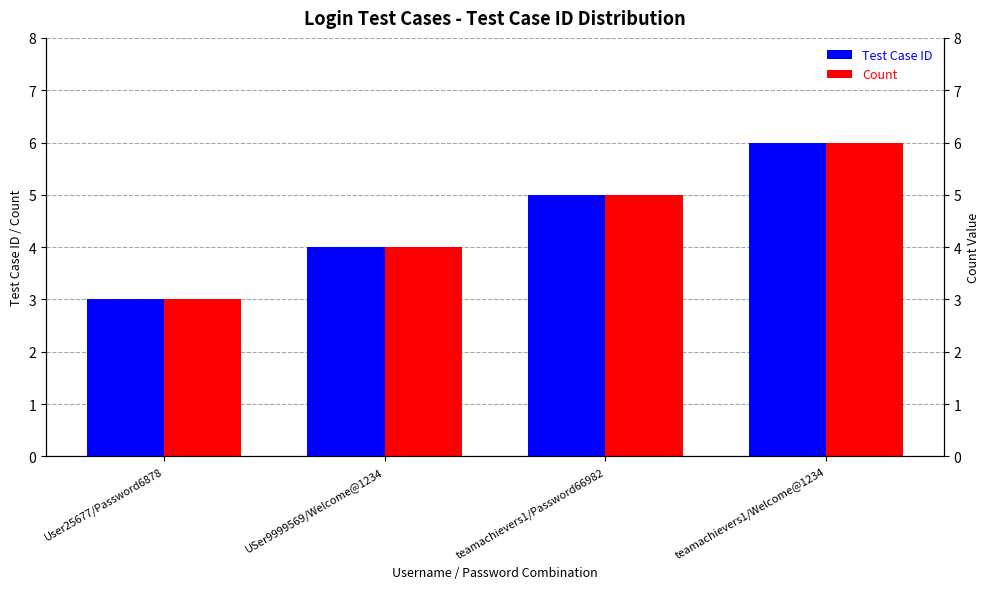

The value of Count at USer9999569/Welcome@1234 is 2. True or false?

False